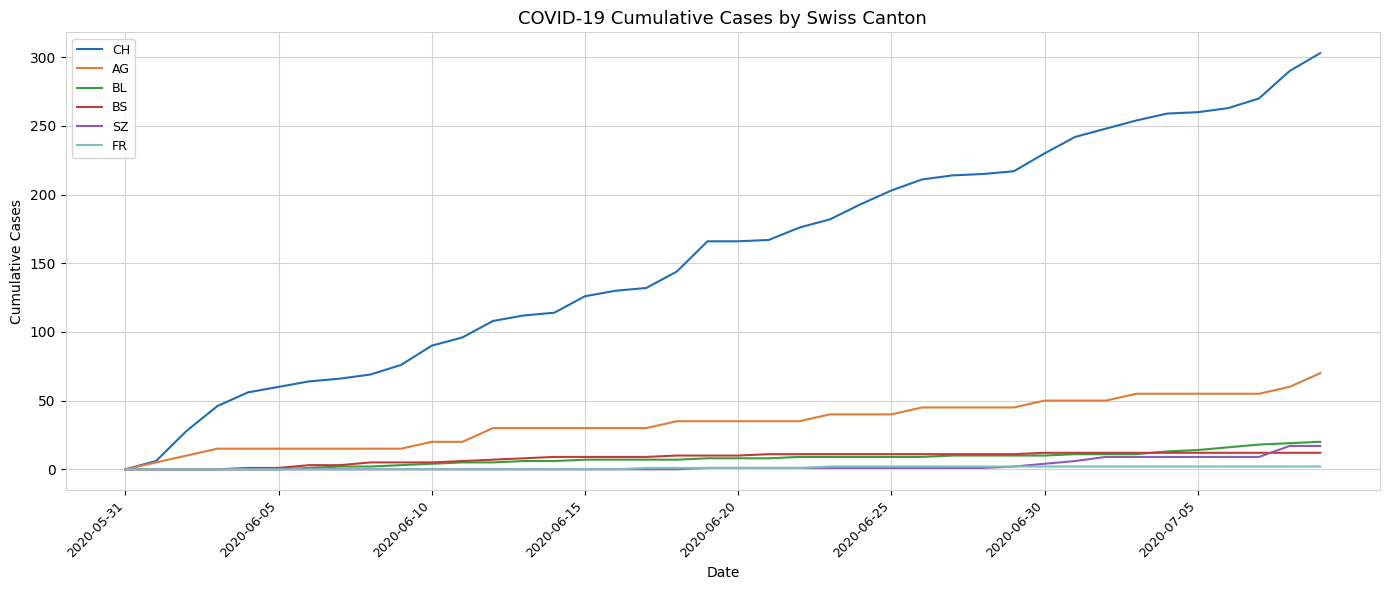

Which series has the largest total across all categories?

CH